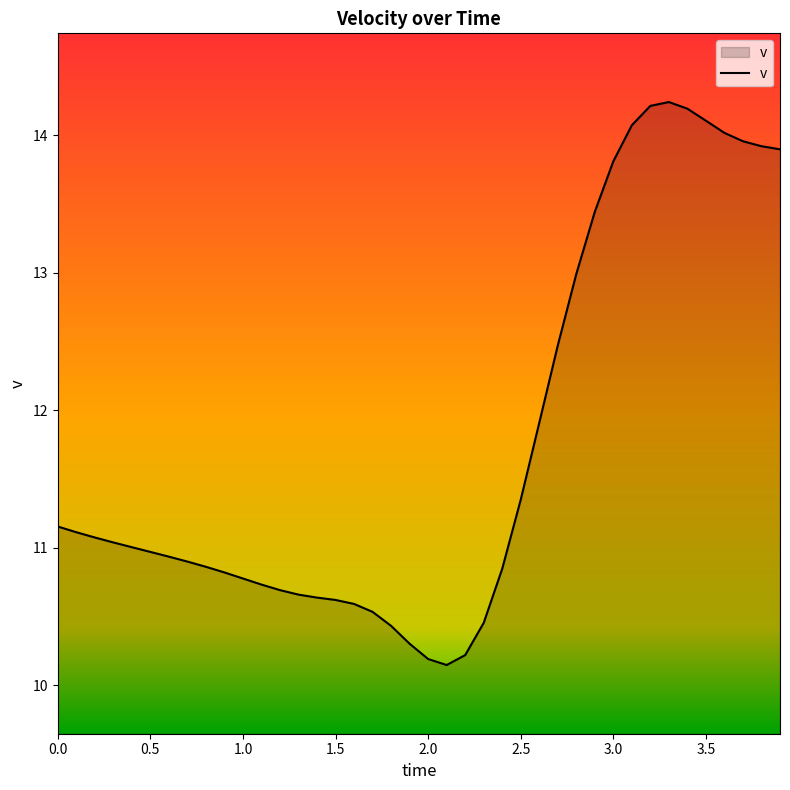

What is the average value?

11.8